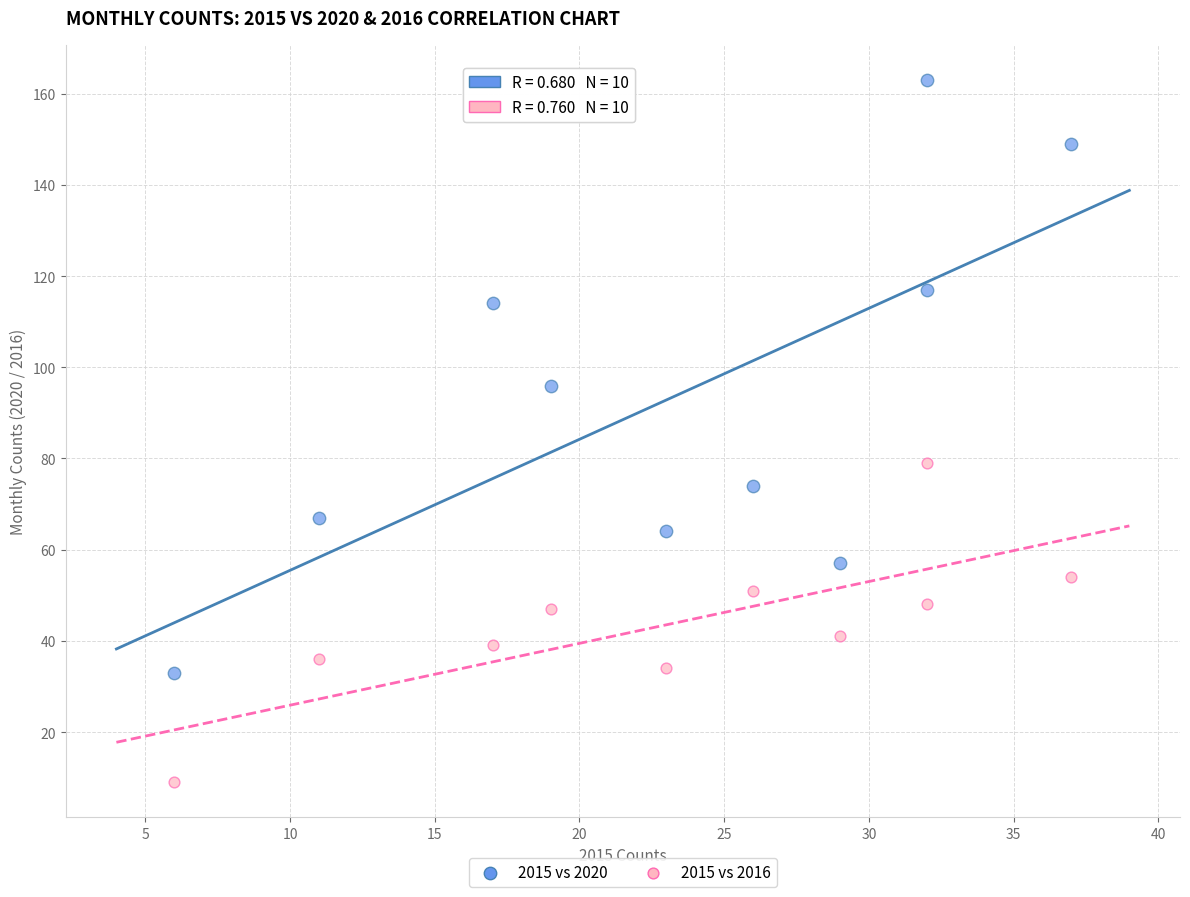

Which series has the widest spread of Y values?

2015 vs 2020